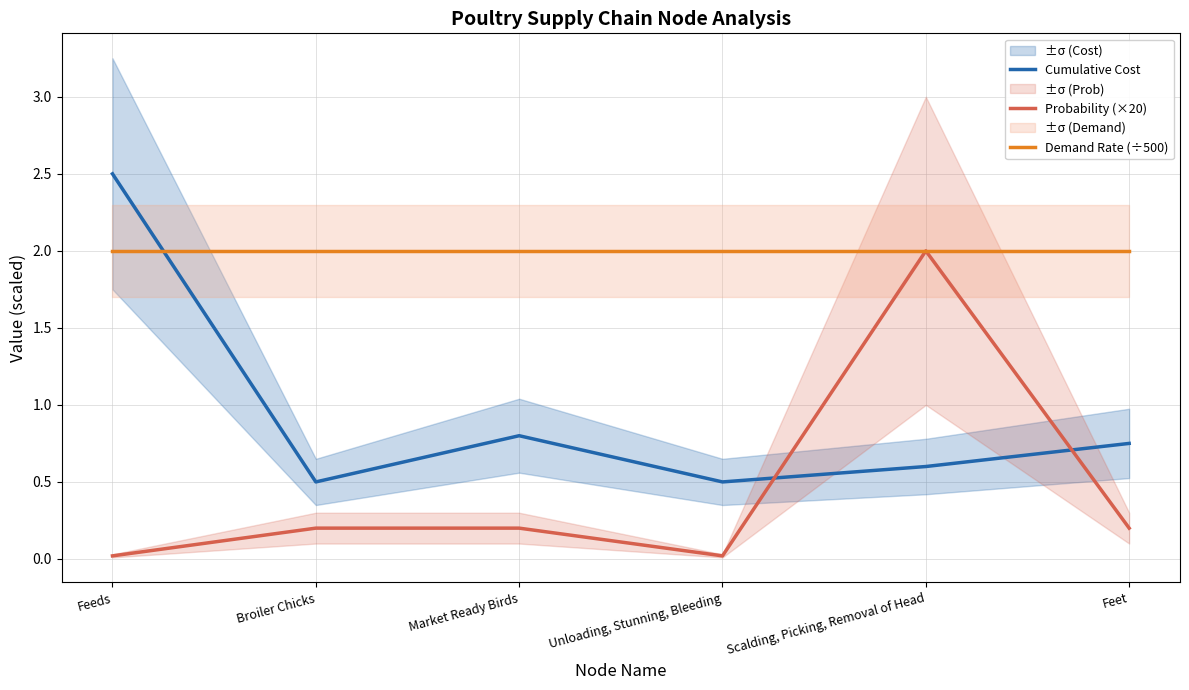

What is the difference between the highest and lowest values at Feeds?

2.5